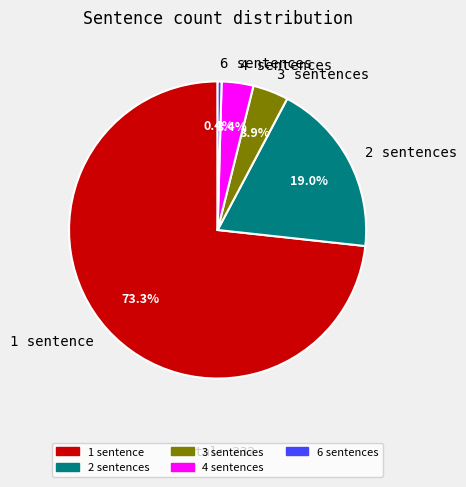

The 2 sentences slice represents 19% of the pie. True or false?

True